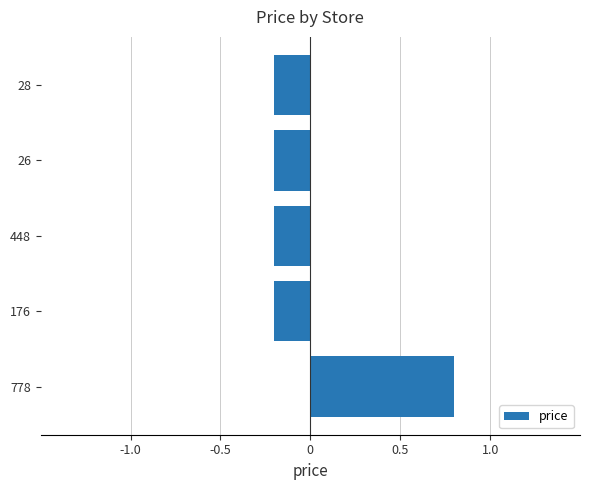

Reading bottom to top, list all the values displayed in this chart.

778=0.8	176=-0.2	448=-0.2	26=-0.2	28=-0.2